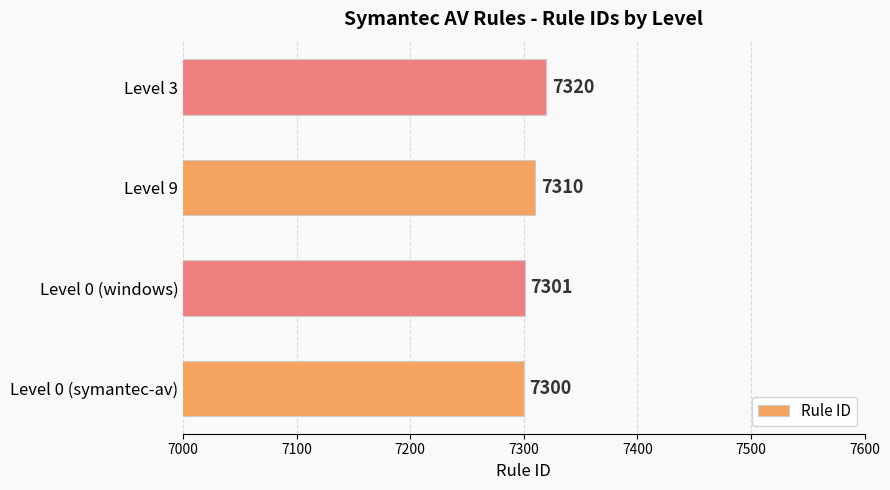

Does the chart contain stacked bars?

No